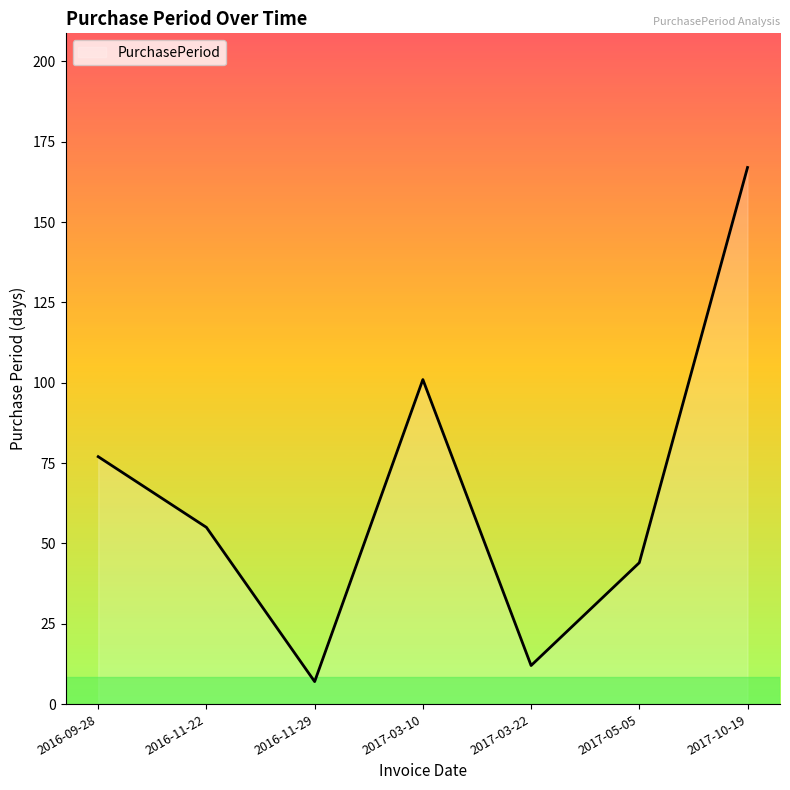

Which category has the highest value across all series?

2017-10-19